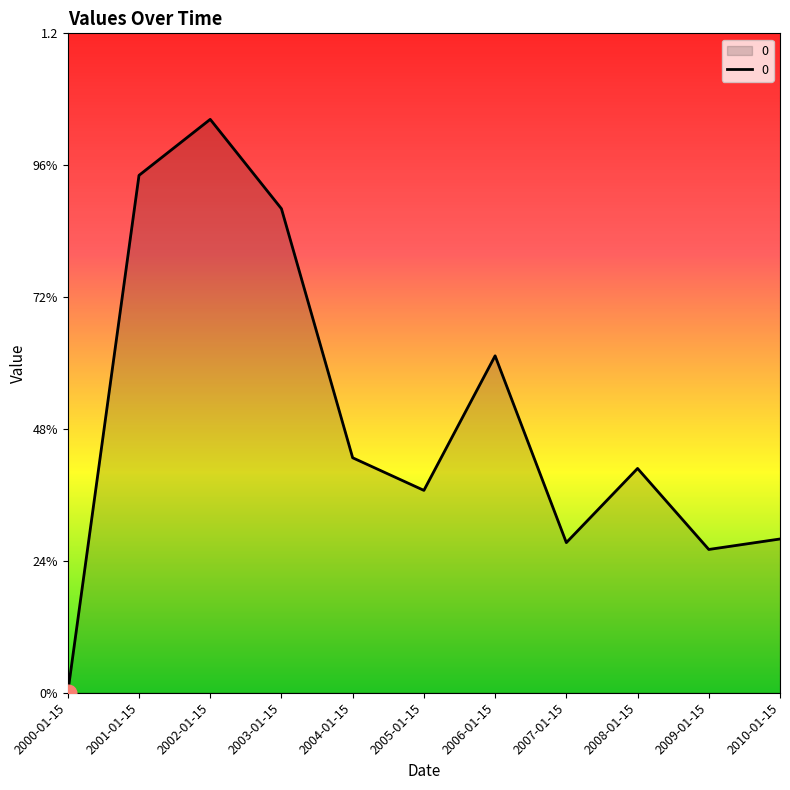

What is the label of the 1st point from the left?

2000-01-15